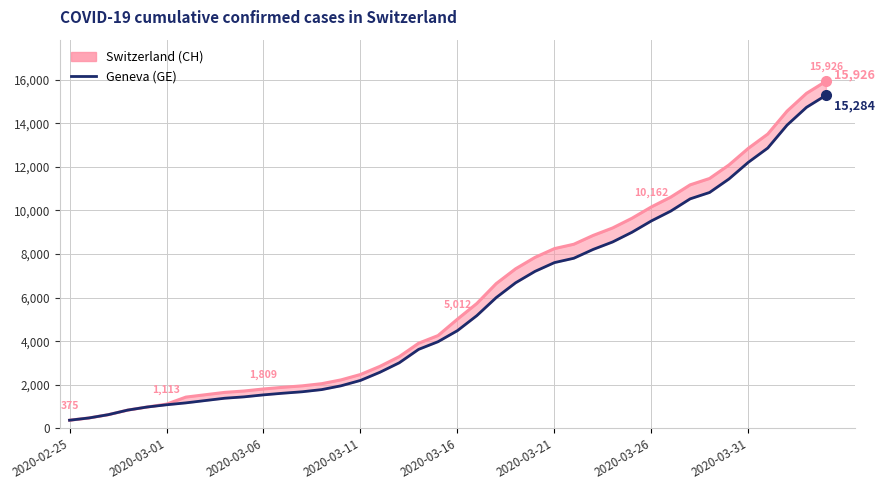

What is the total value across all series at 39?

31210